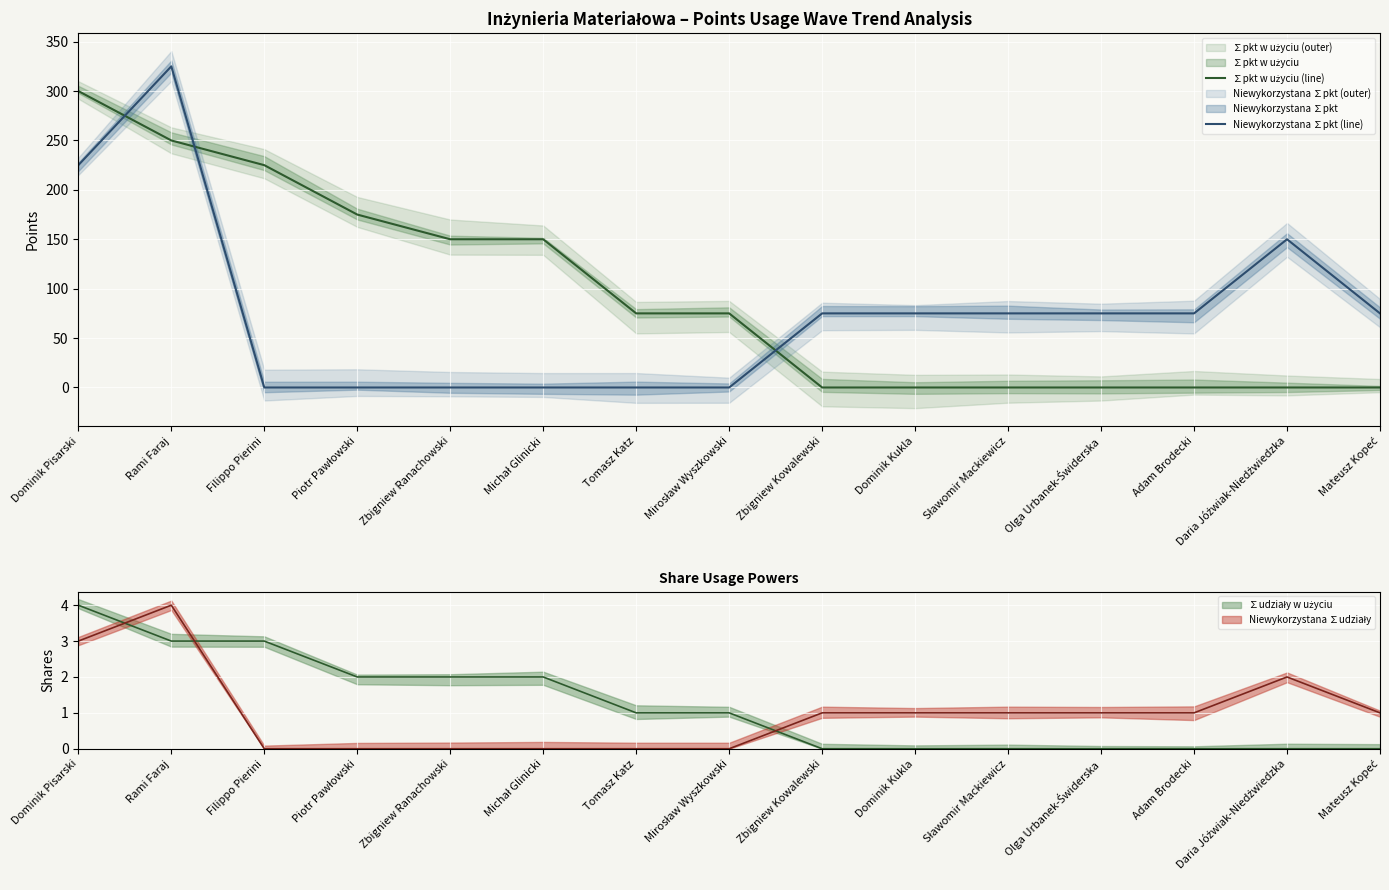

What is the label of the 7th point from the left?

Tomasz Katz